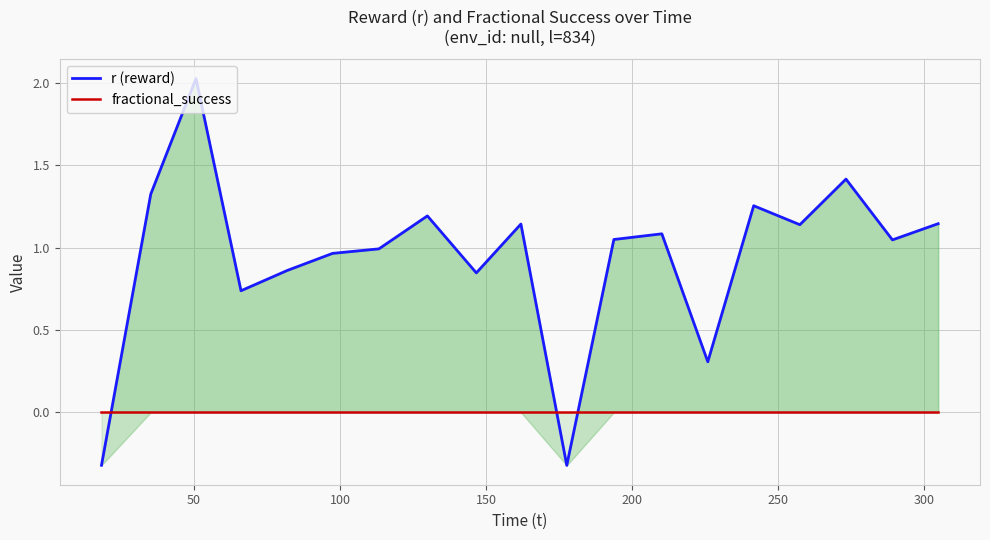

Reading right to left, list all the values displayed in this chart.

r (reward): 1.1	1.0	1.4	1.1	1.3	0.3	1.1	1.0	-0.3	1.1	0.8	1.2	1.0	1.0	0.9	0.7	2.0	1.3	-0.3
fractional_success: 0.0	0.0	0.0	0.0	0.0	0.0	0.0	0.0	0.0	0.0	0.0	0.0	0.0	0.0	0.0	0.0	0.0	0.0	0.0